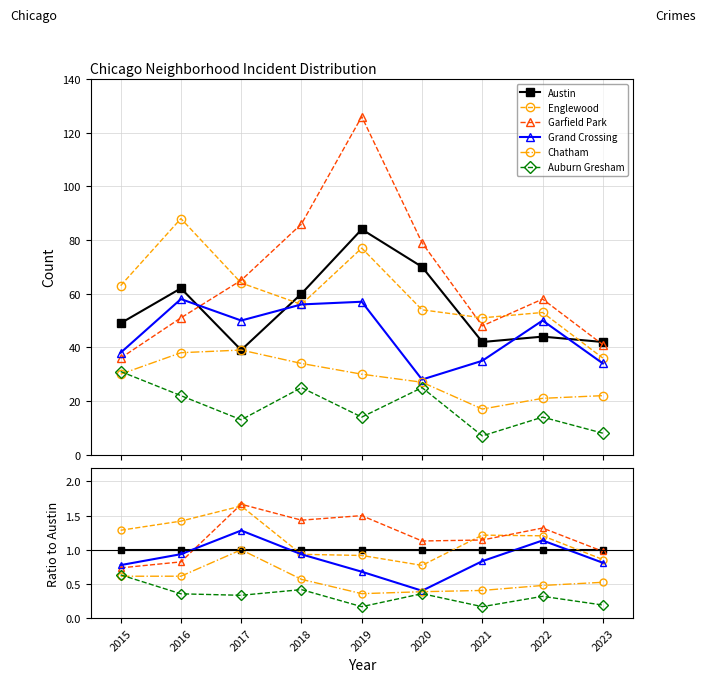

The Chatham series shows 0.2 at 2016. True or false?

False